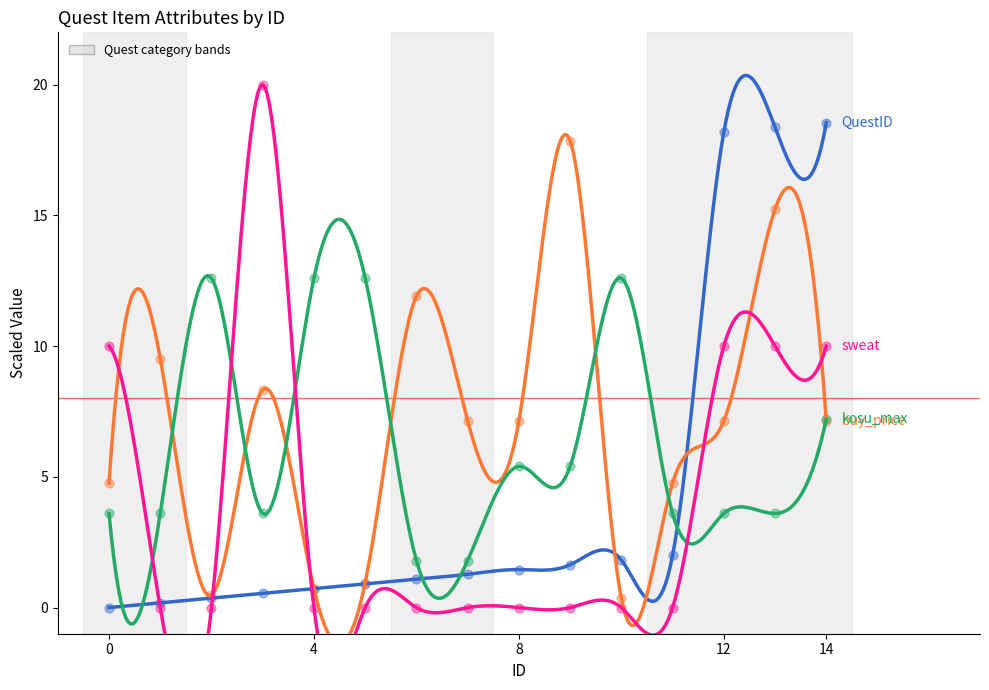

What is the total value across all series at 0?

18.4